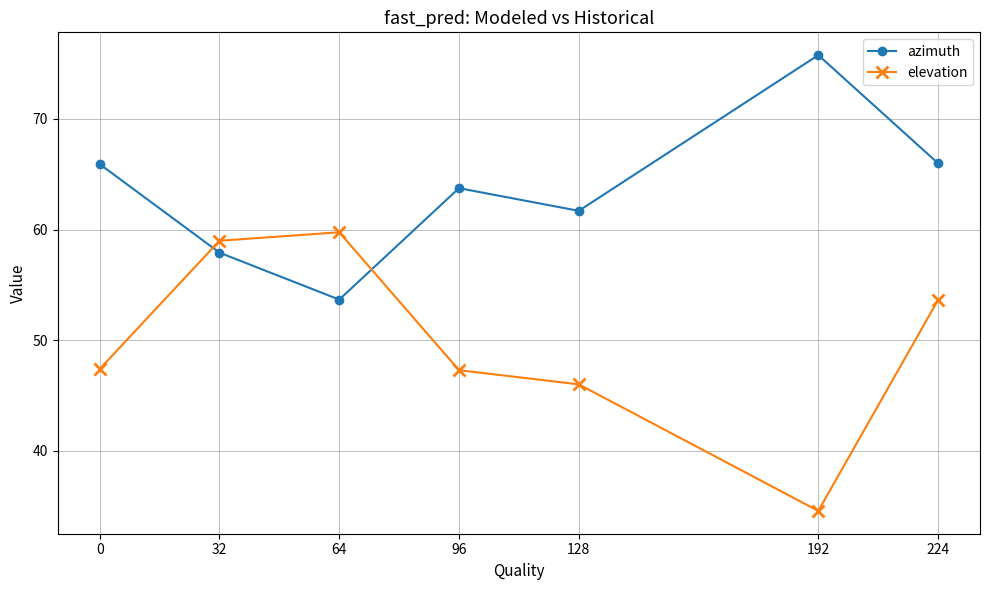

How many intersections are there between azimuth and elevation?

2